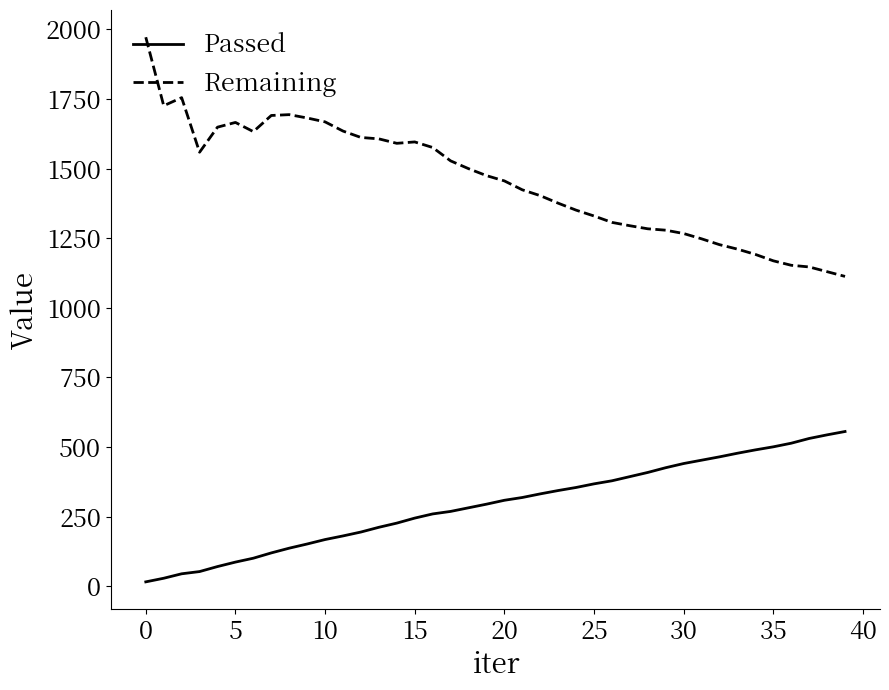

List the series in order of their peak value, lowest first.

Passed, Remaining